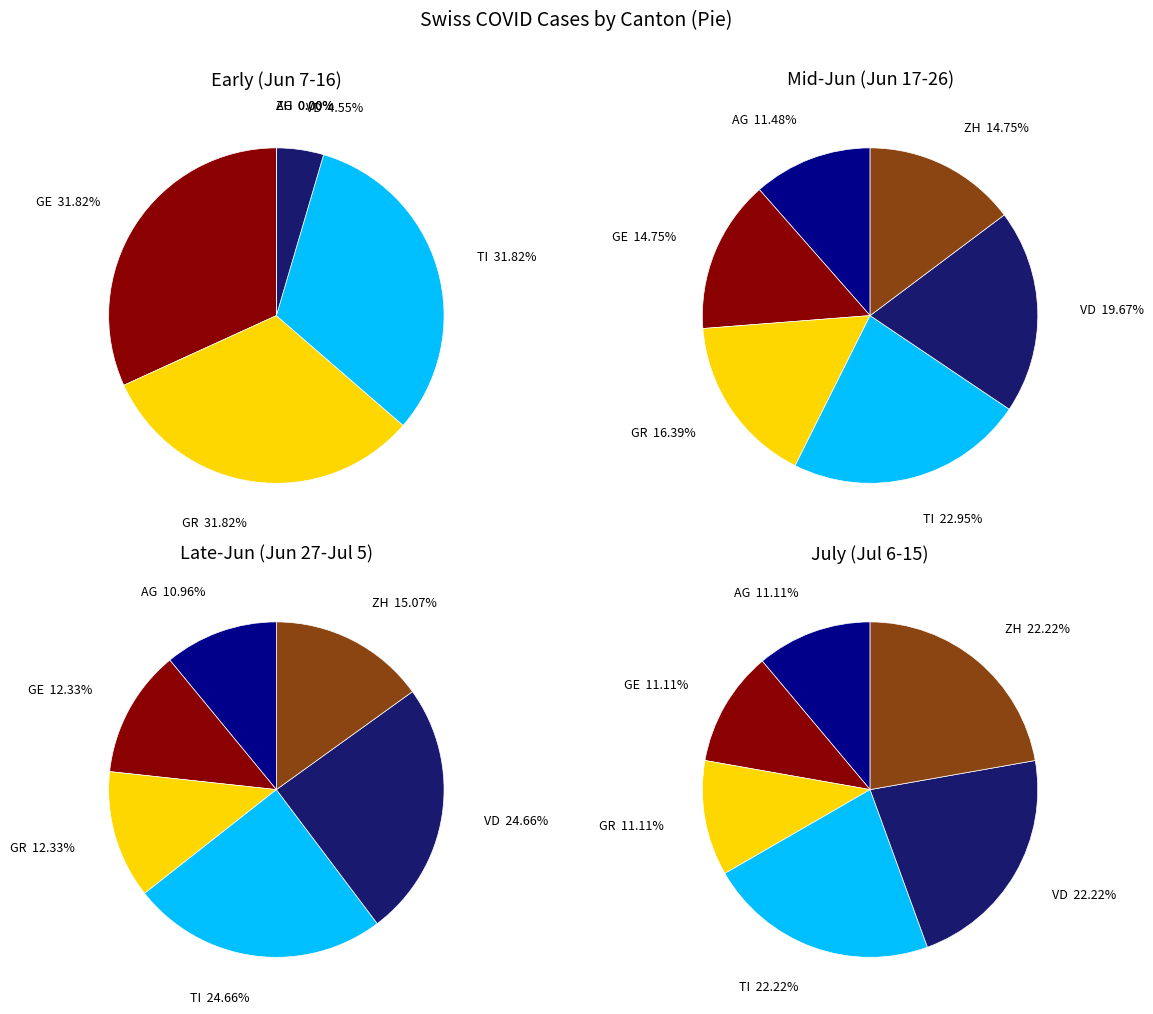

Rank the series at 19 from highest to lowest value.

ZH, TI, VD, AG, GE, GR